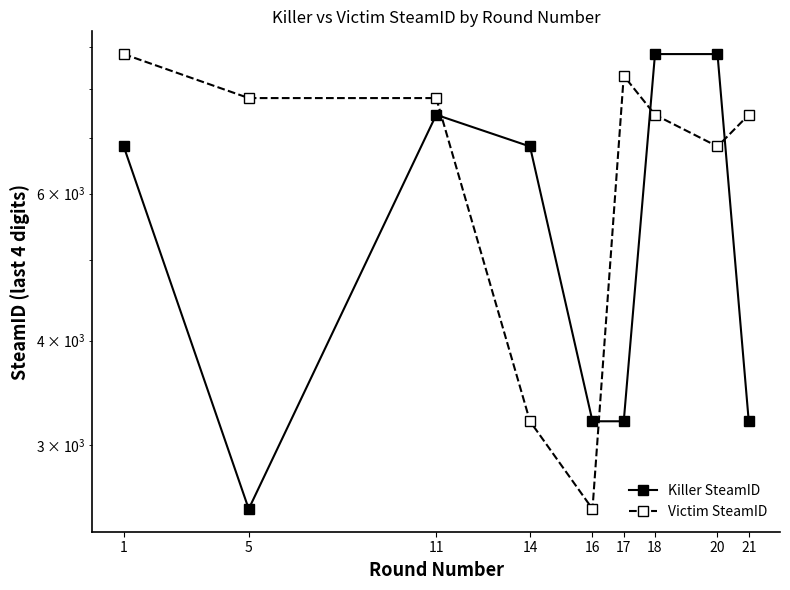

Is this an area chart (filled region under the line)?

No